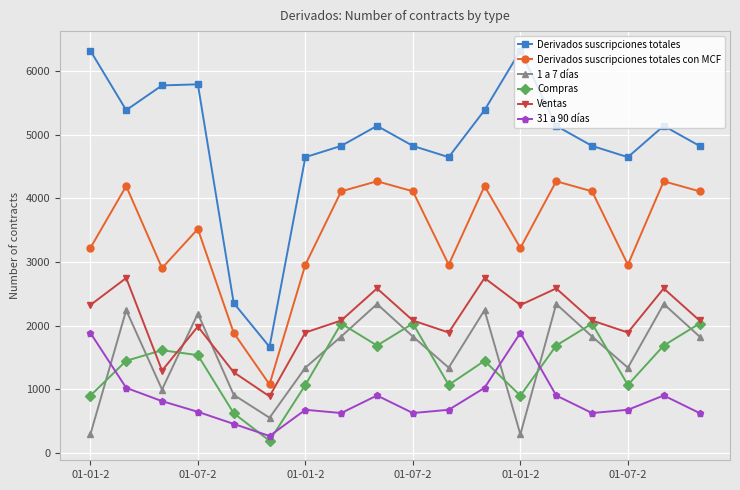

Which series has the largest range (max minus min)?

Derivados suscripciones totales